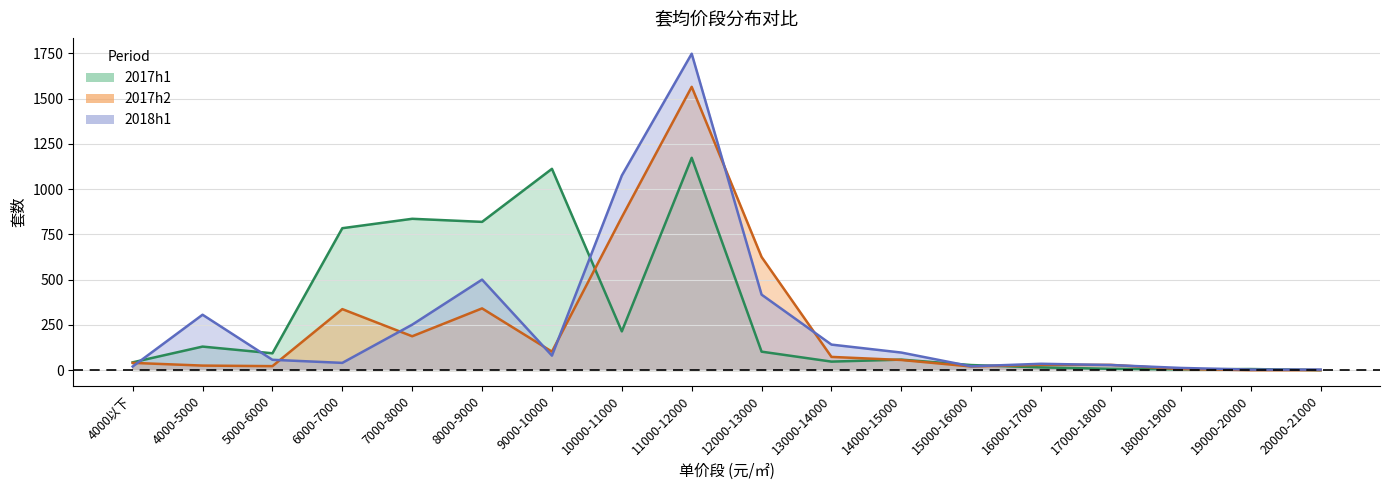

How many data points in 2018h1 are less than 80?

9